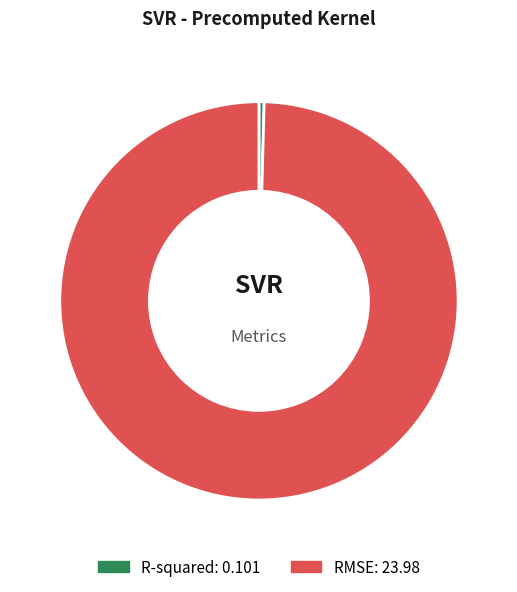

Does R-squared account for over 50% of the chart?

No